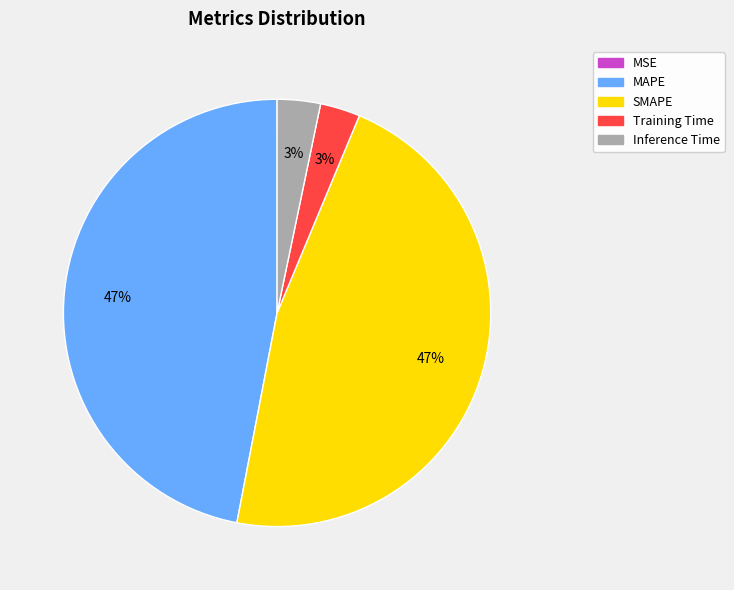

What percentage is the Training Time slice, to the nearest percent?

3%